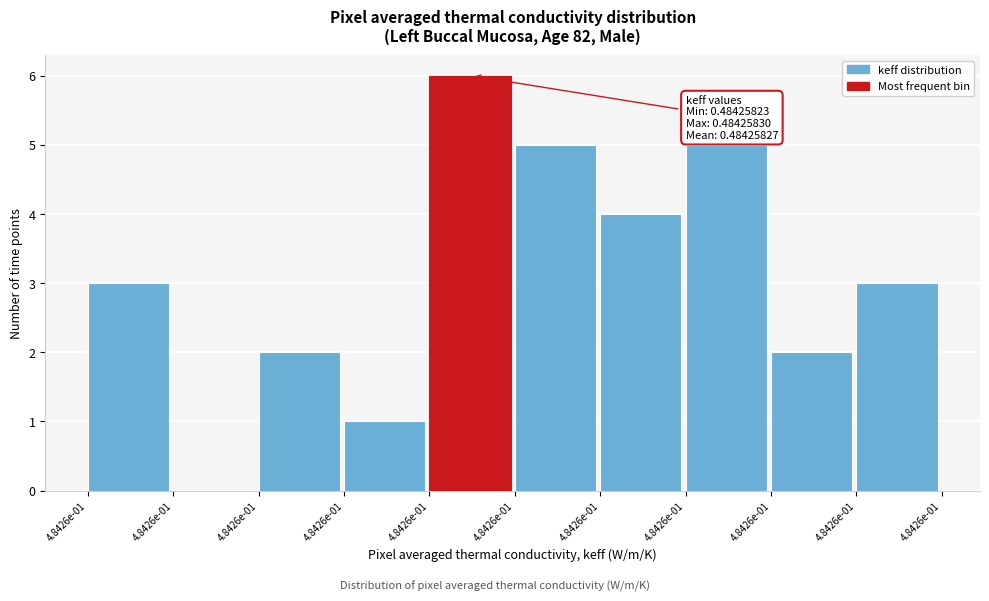

Count the number of data series in this chart.

1